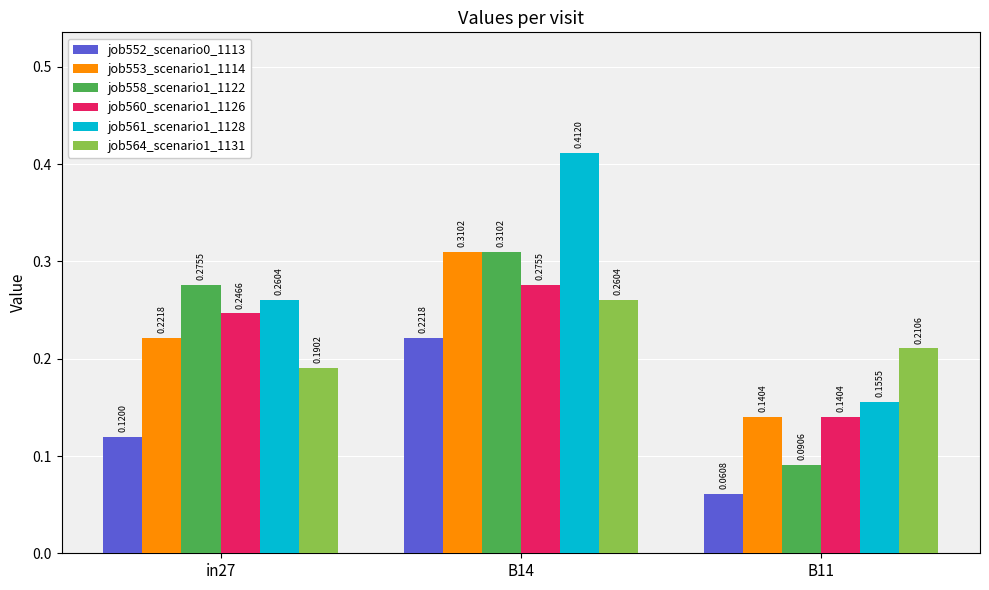

Which series has the largest total across all categories?

job561_scenario1_1128